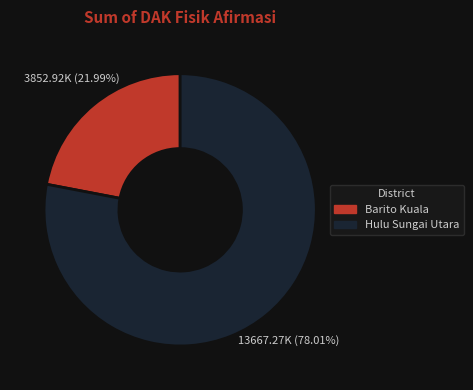

Count the number of slices in the pie.

2